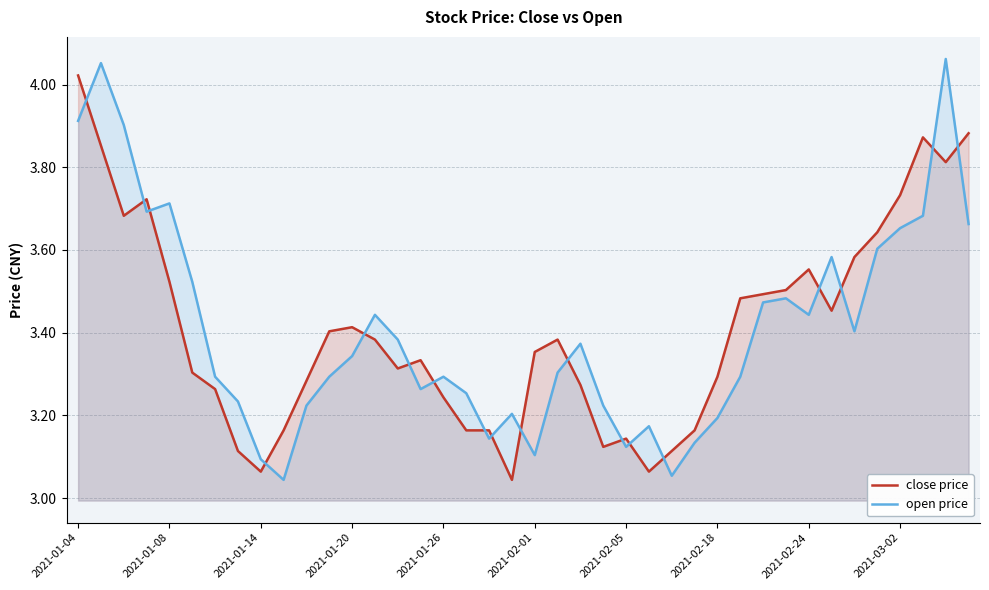

What are all the series names shown in the legend?

close price, open price